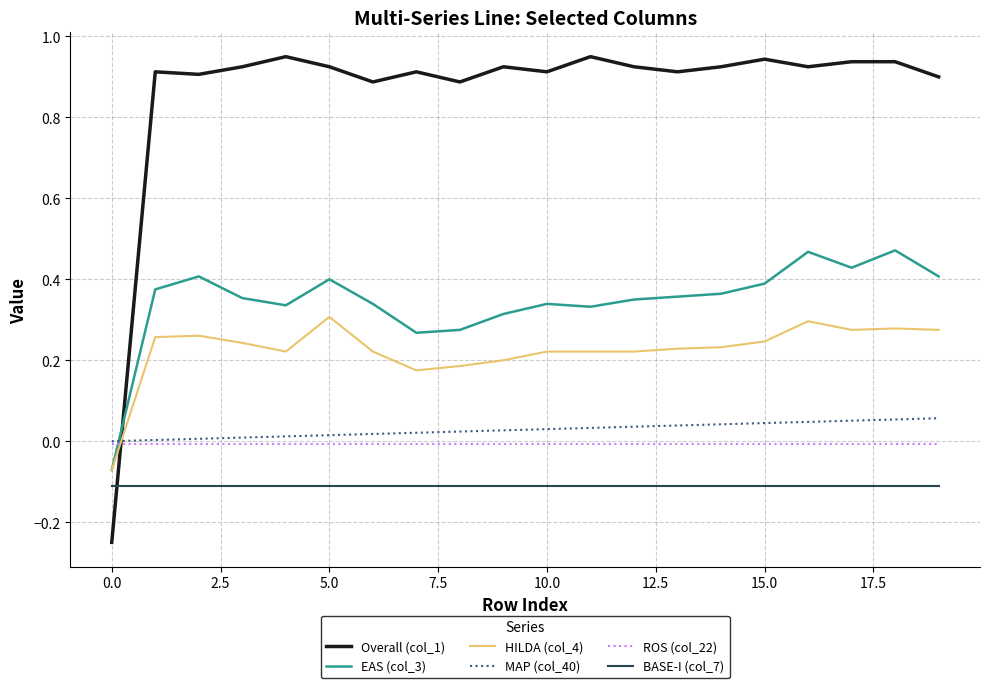

Which series has the largest range (max minus min)?

Overall (col_1)